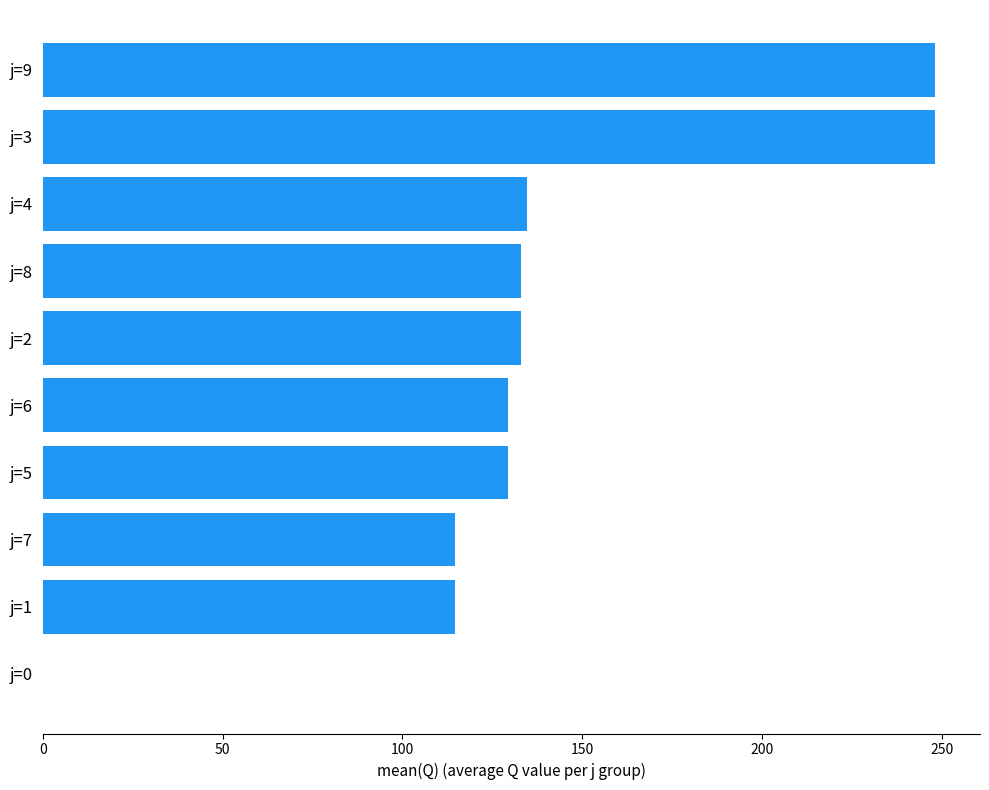

What is the greatest value displayed?

248.2